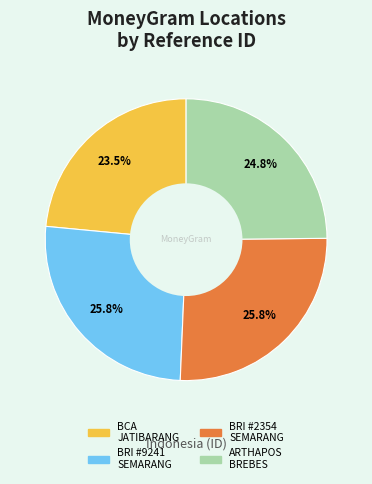

Is there a majority slice in this chart?

No